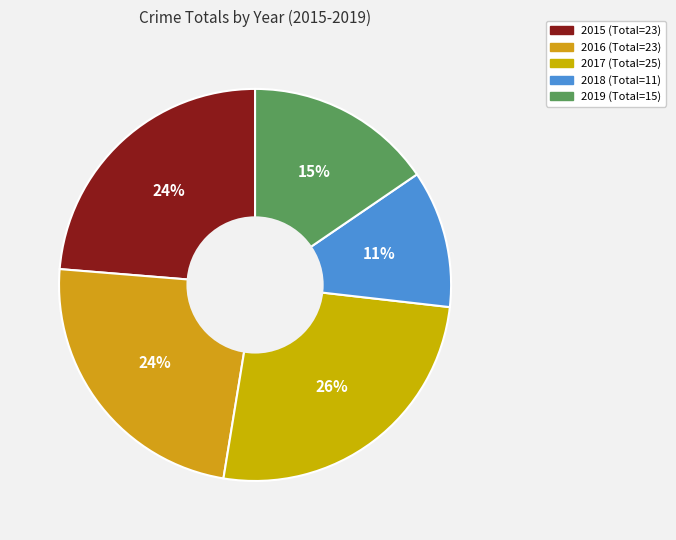

To the nearest percent, what is the difference between the largest and smallest slice percentages?

14%